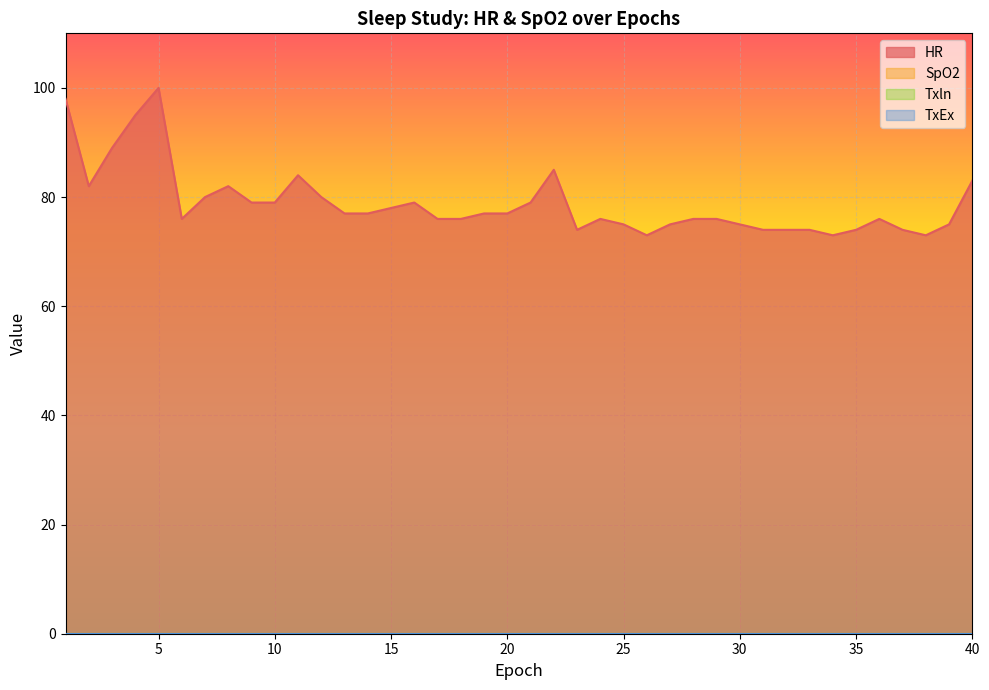

True or false: HR has a value of 150 at 22.

False